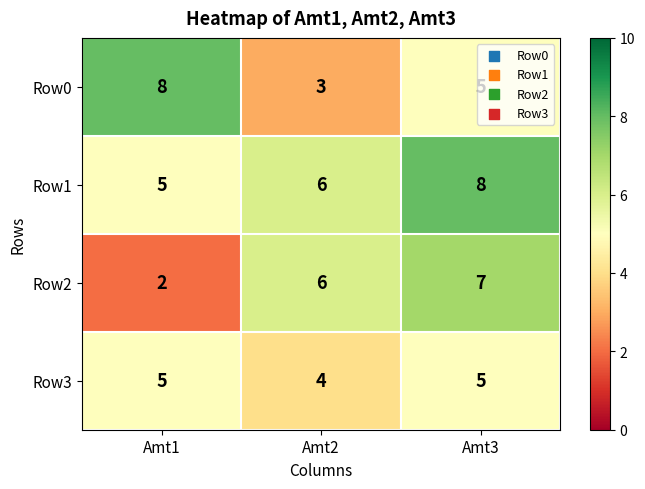

At which label is Row3 closest to 4?

Amt2